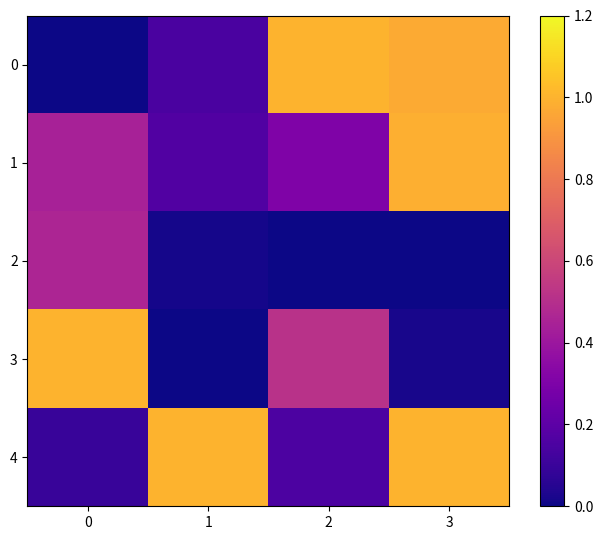

At which category is the sum across all series the highest?

3